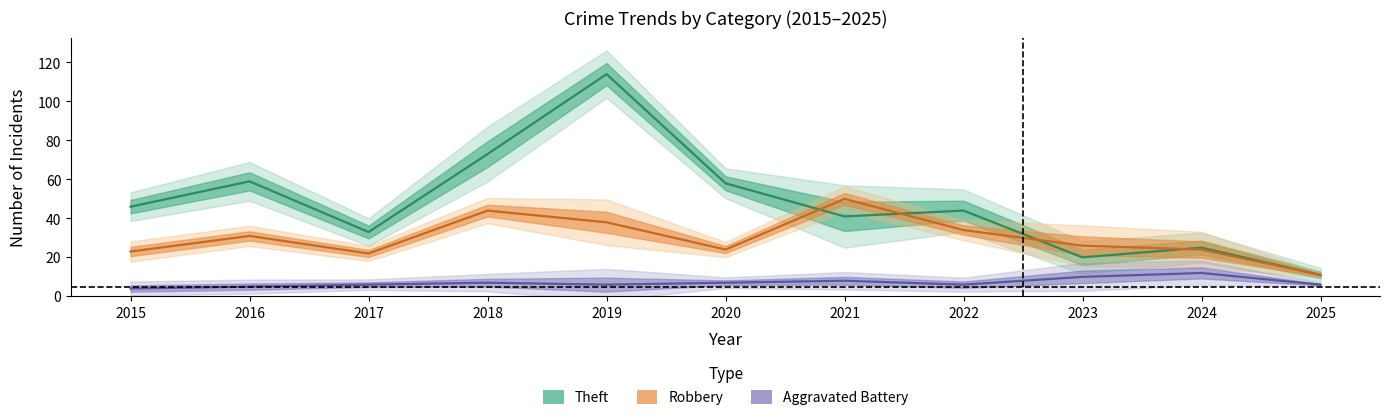

Where is the first local maximum for Robbery?

2016